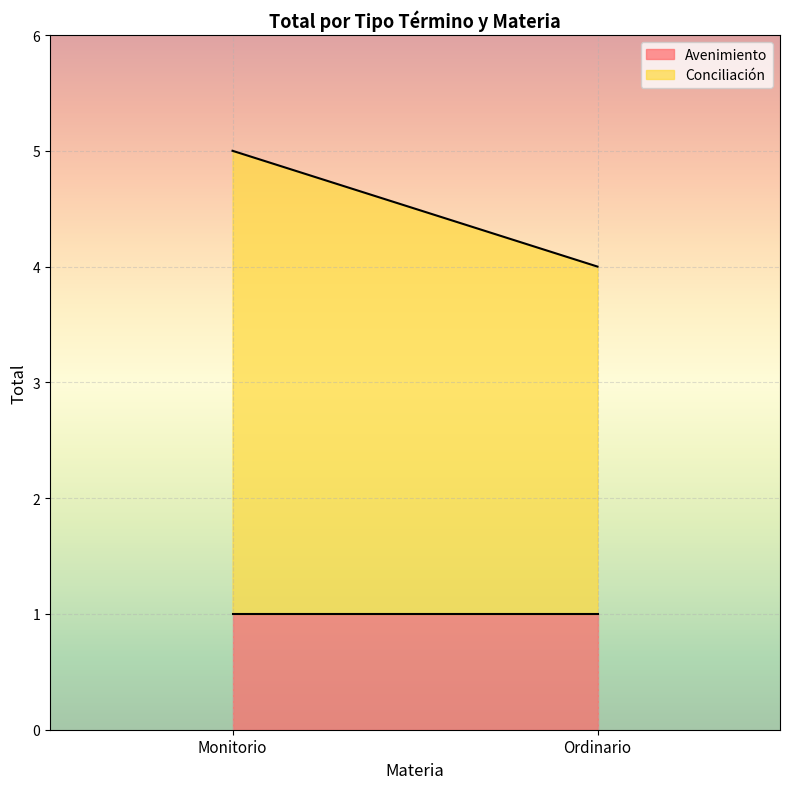

What is the label of the 2nd point from the left?

Ordinario